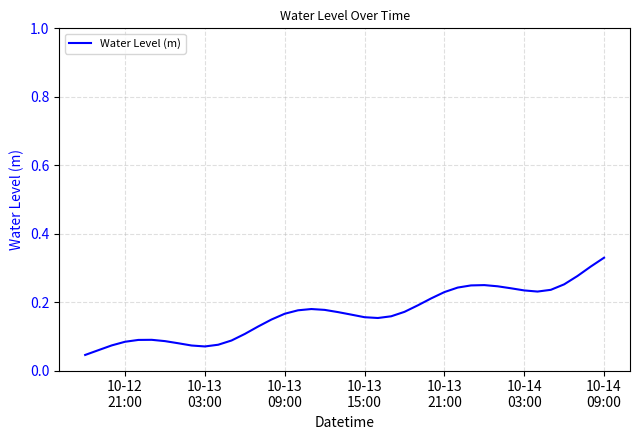

What is the average value?

0.2